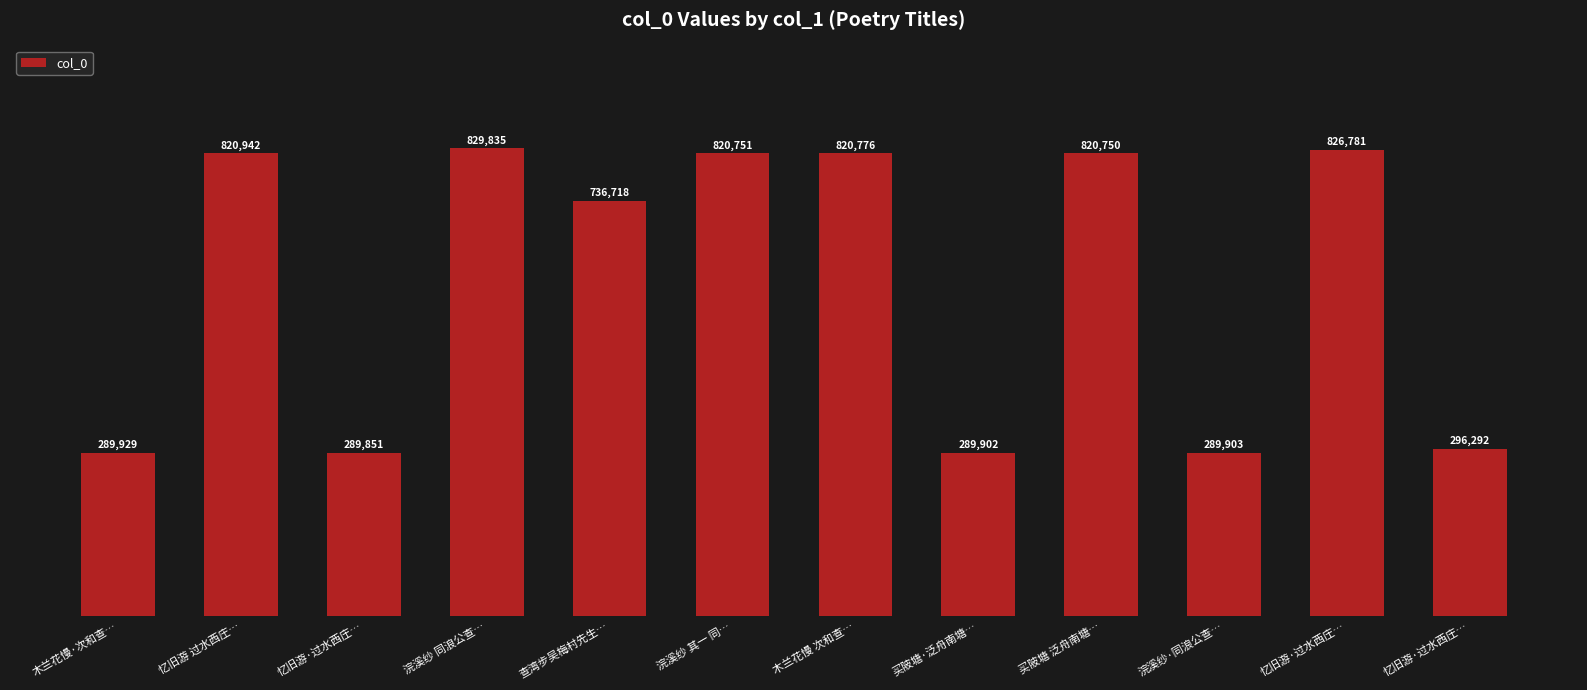

At which category does the chart reach its peak across all series?

浣溪纱 同浪公查…